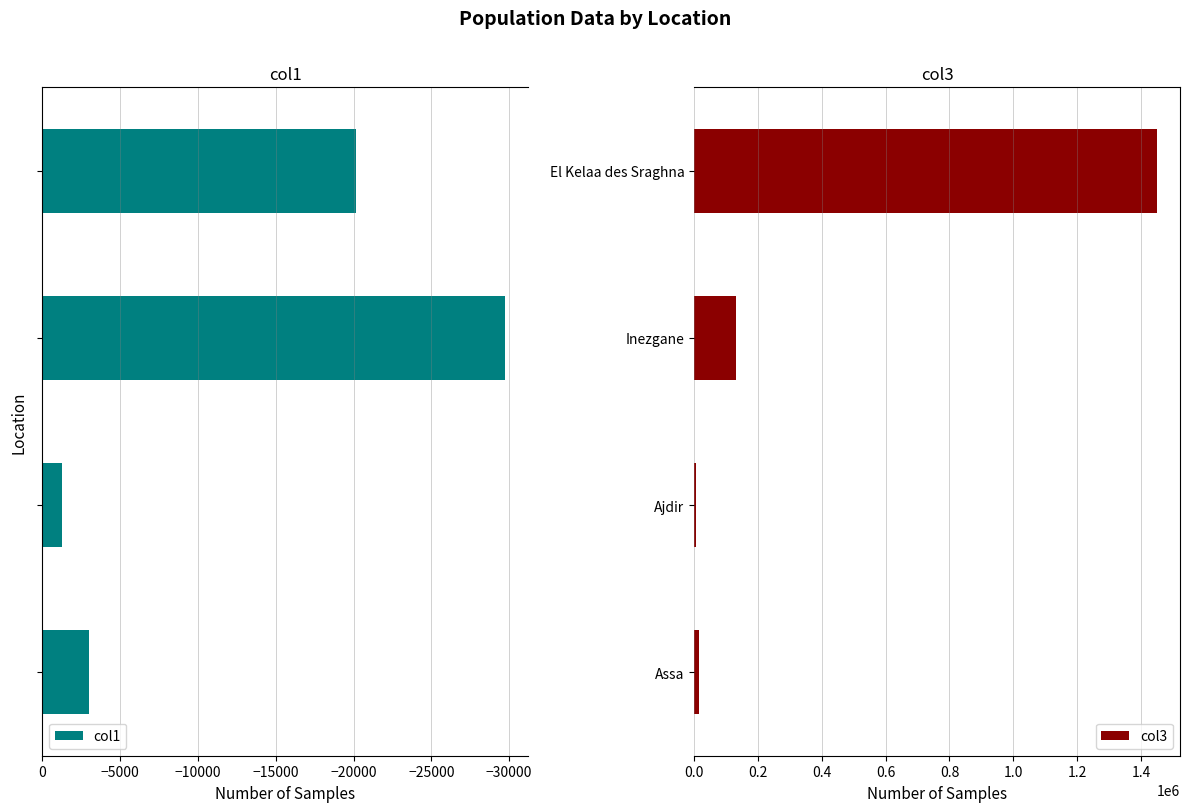

Which series has the widest spread of values?

col3